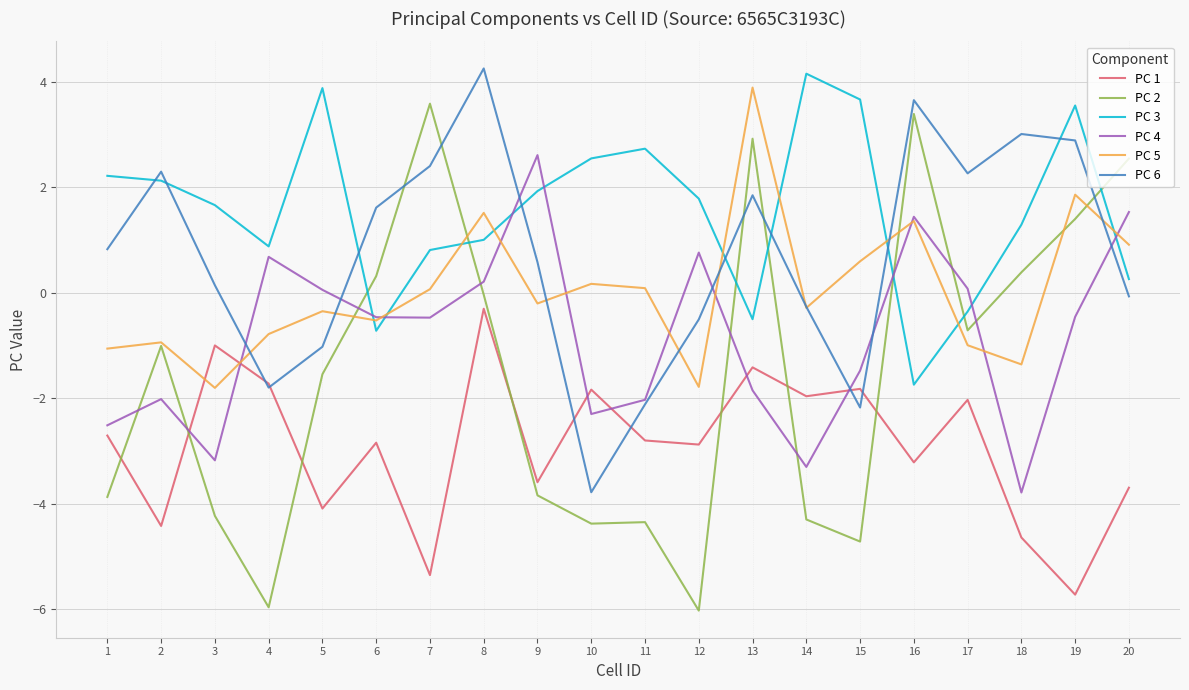

What is the difference between the highest and lowest values at 6?

4.5